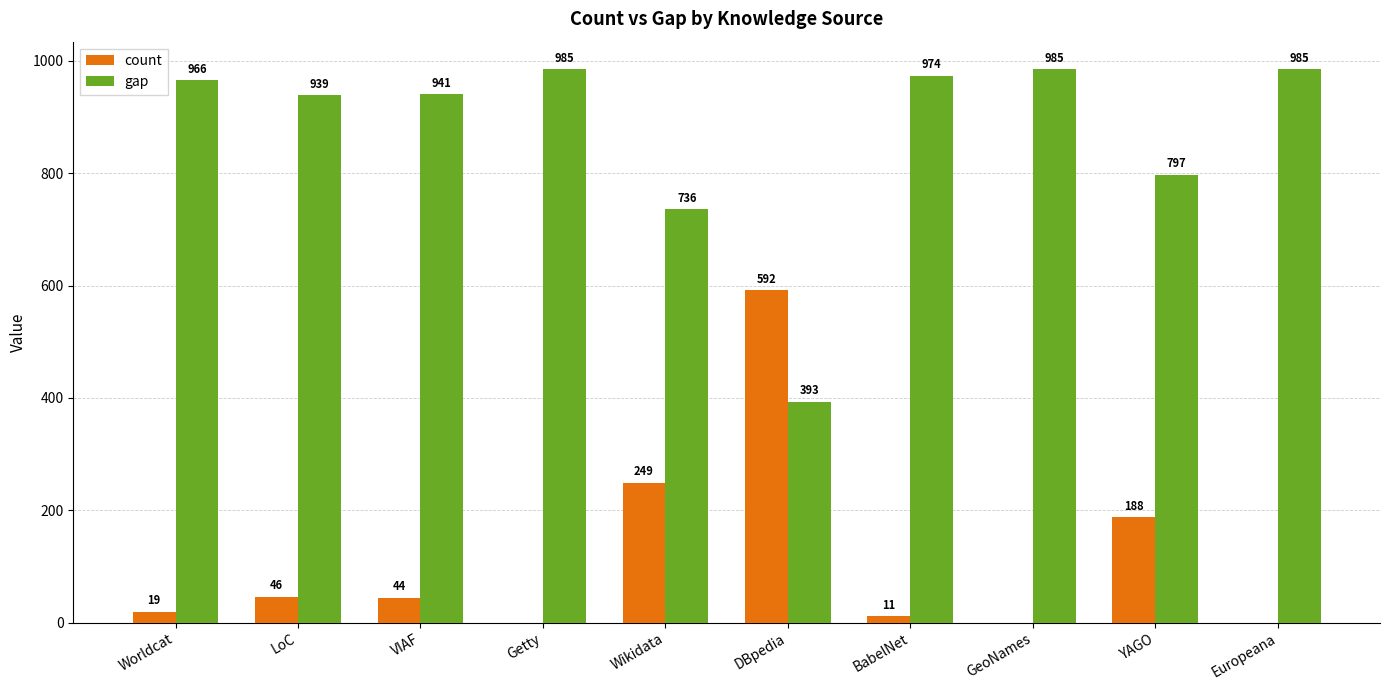

What is the sum of all gap values?

8701